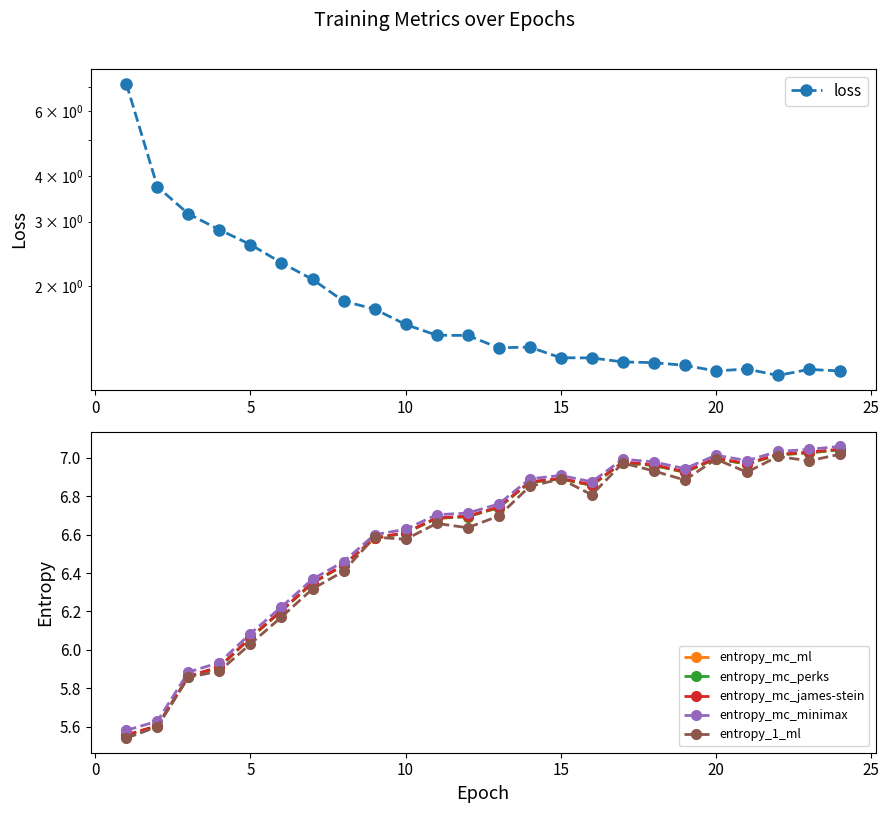

True or false: entropy_mc_ml and entropy_mc_james-stein cross at least once.

False